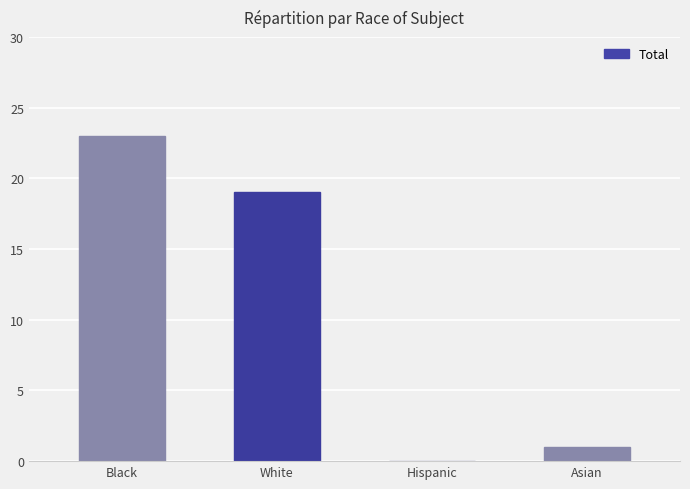

What is the change in value from Black to Hispanic?

-23